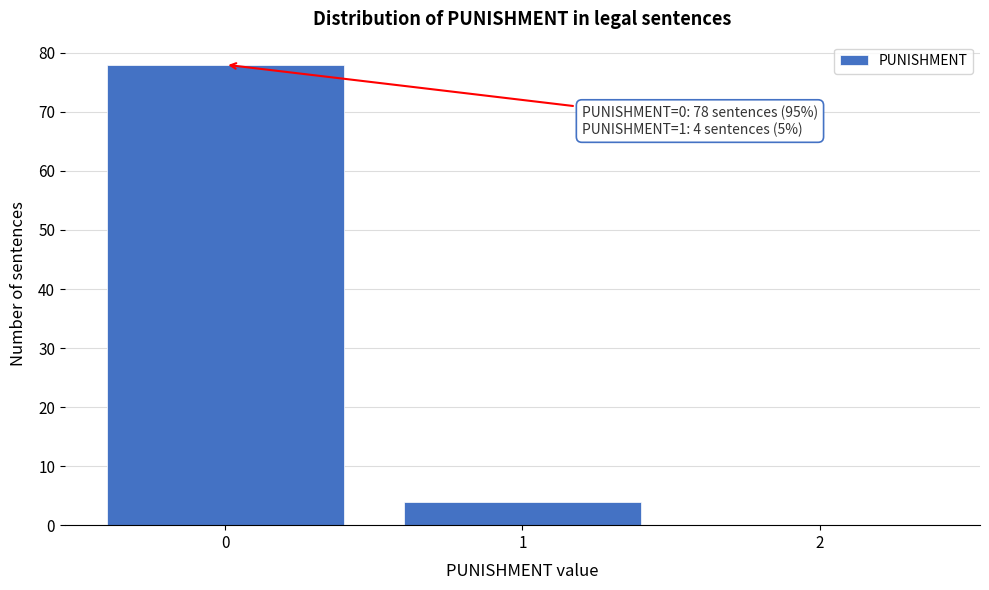

Reading left to right, transcribe all the data shown in this chart.

0=78	1=4	2=0